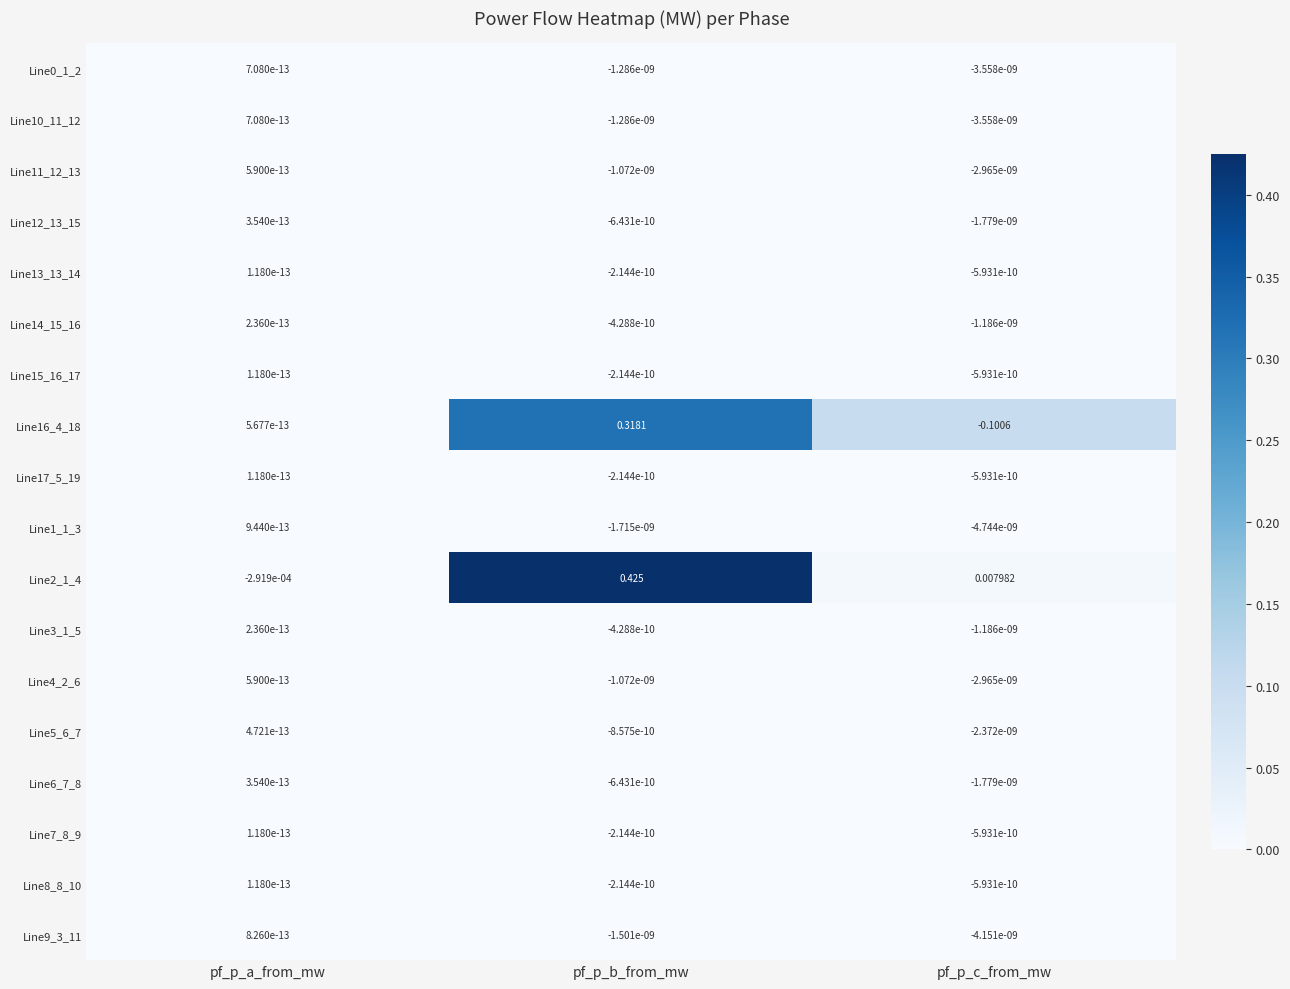

Which series has the largest total across all categories?

Line2_1_4